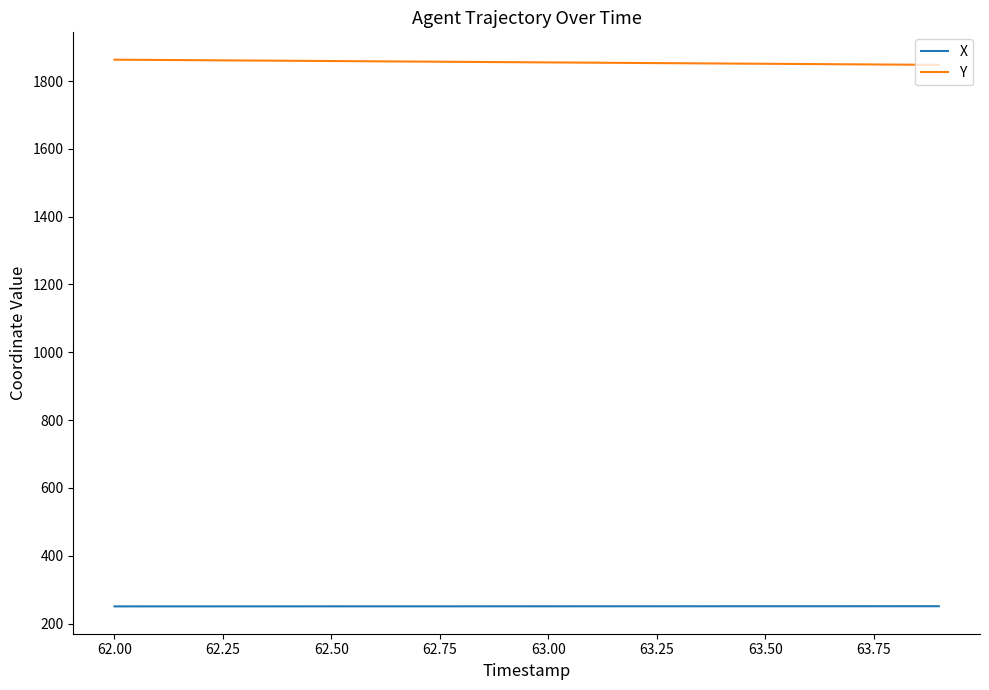

Which series has the largest total across all categories?

Y